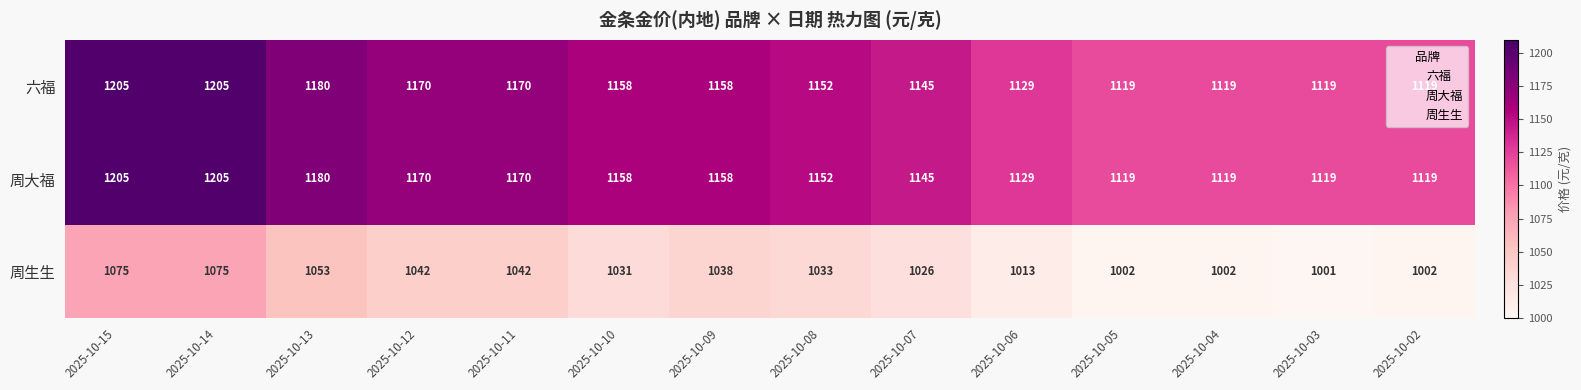

How many 周大福 values are between 1119 and 1170?

11